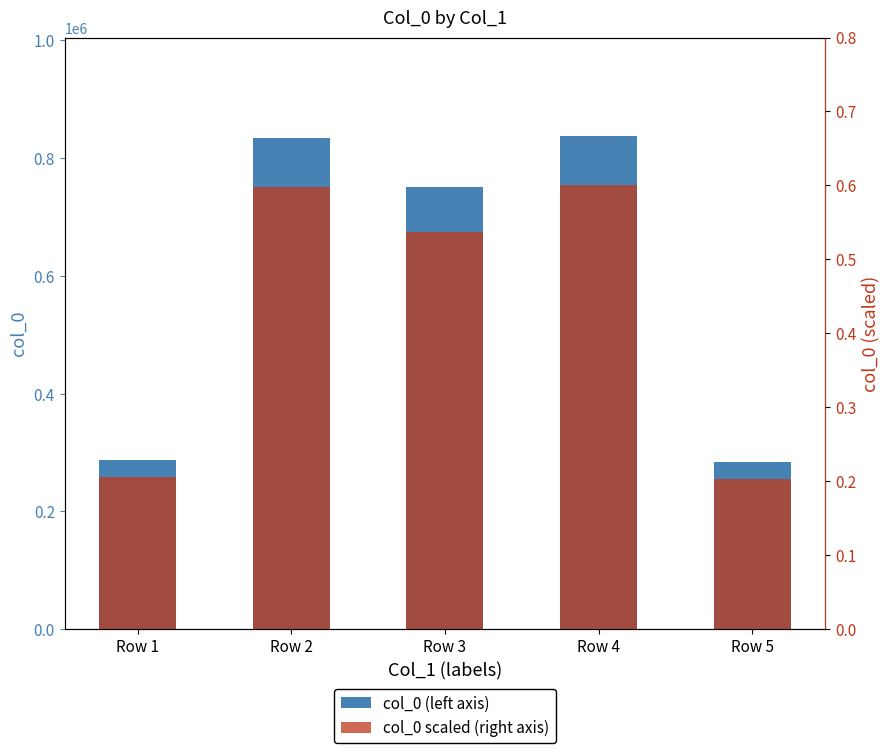

The value of col_0 (left axis) at Row 2 is 834611.0. True or false?

True